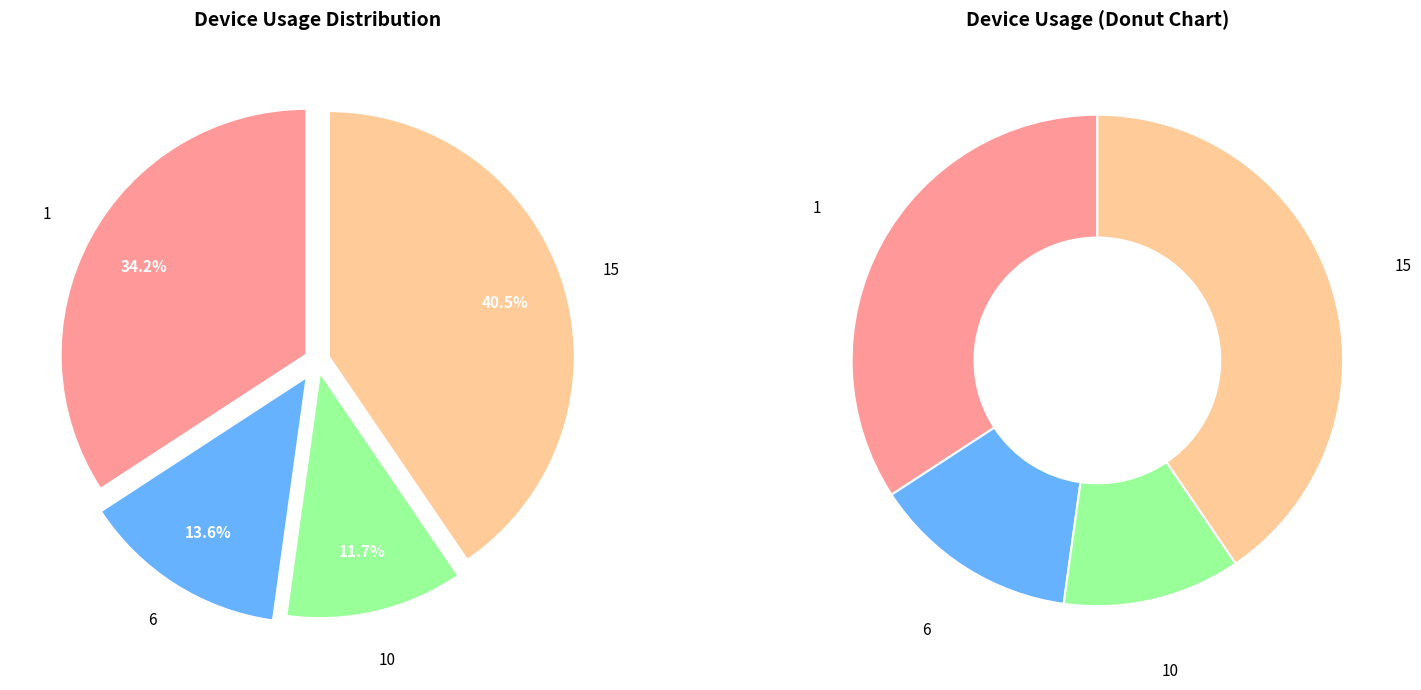

Is there a majority slice in this chart?

No